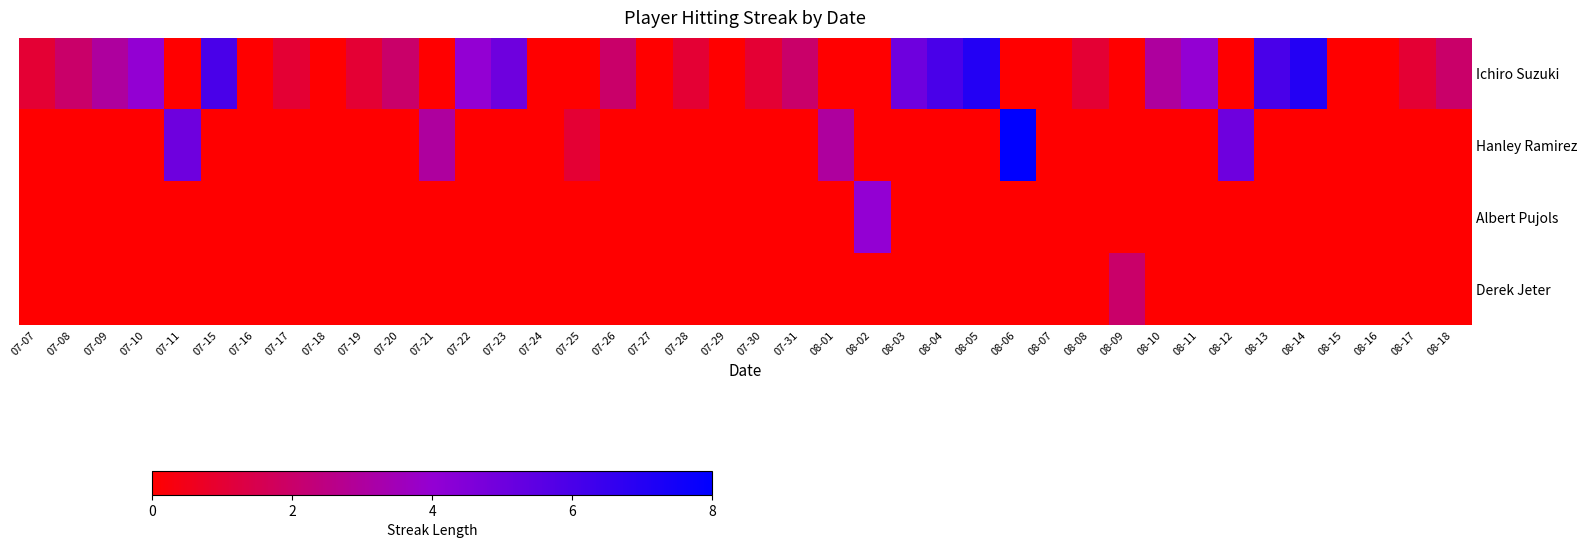

Which series changed the most between 07-15 and 08-08?

Ichiro Suzuki